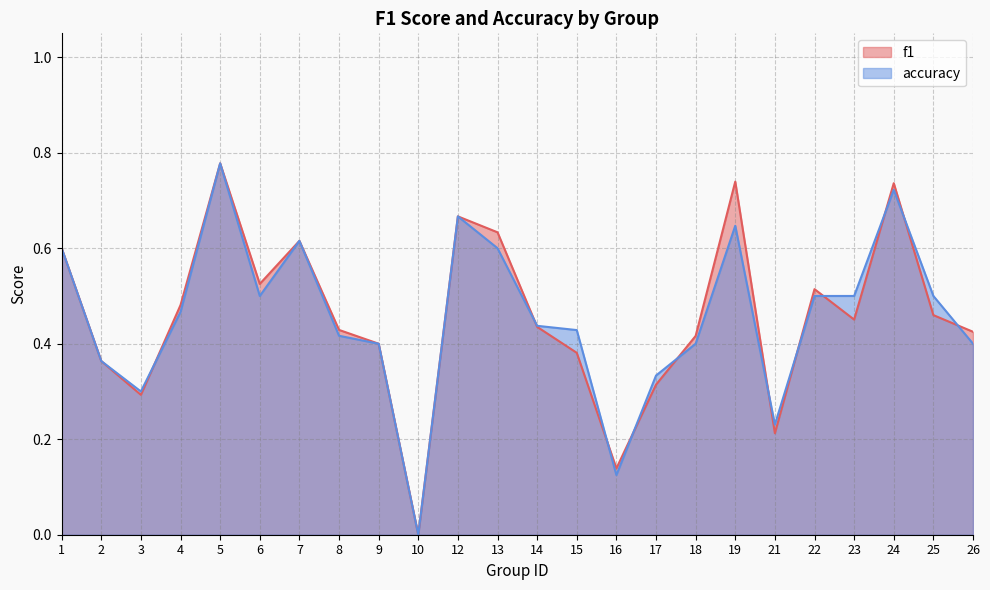

After their last crossing, which series has the higher values: accuracy or f1?

f1